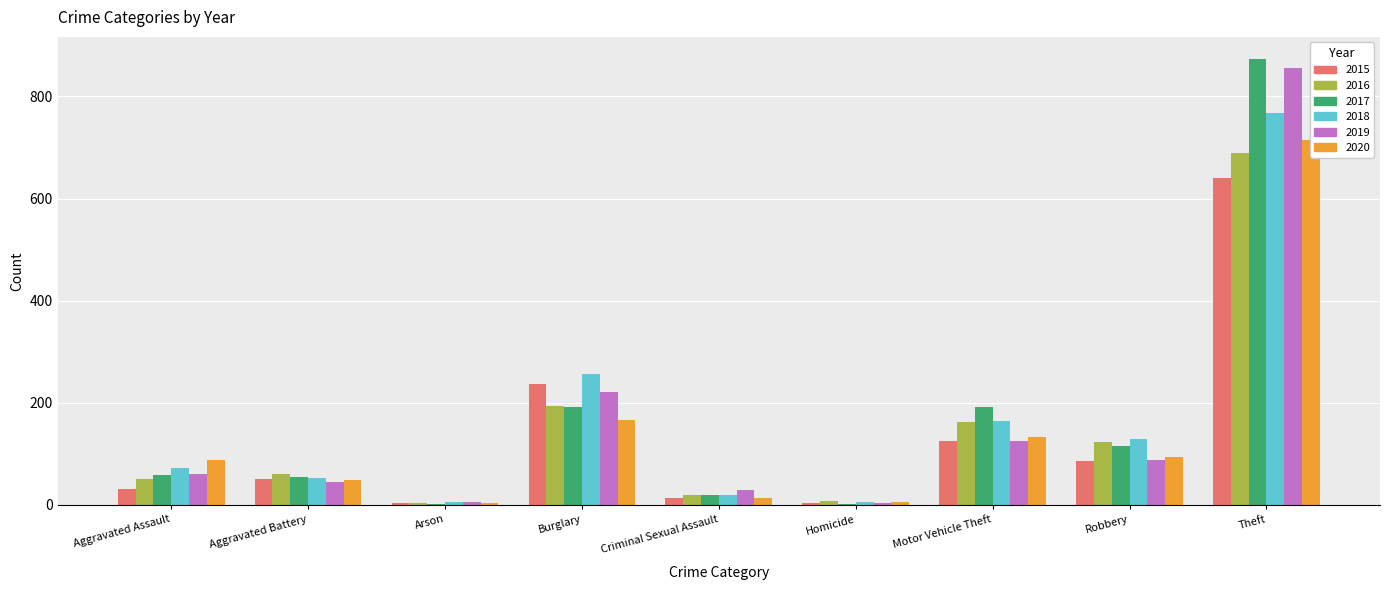

What is the greatest value displayed?

873